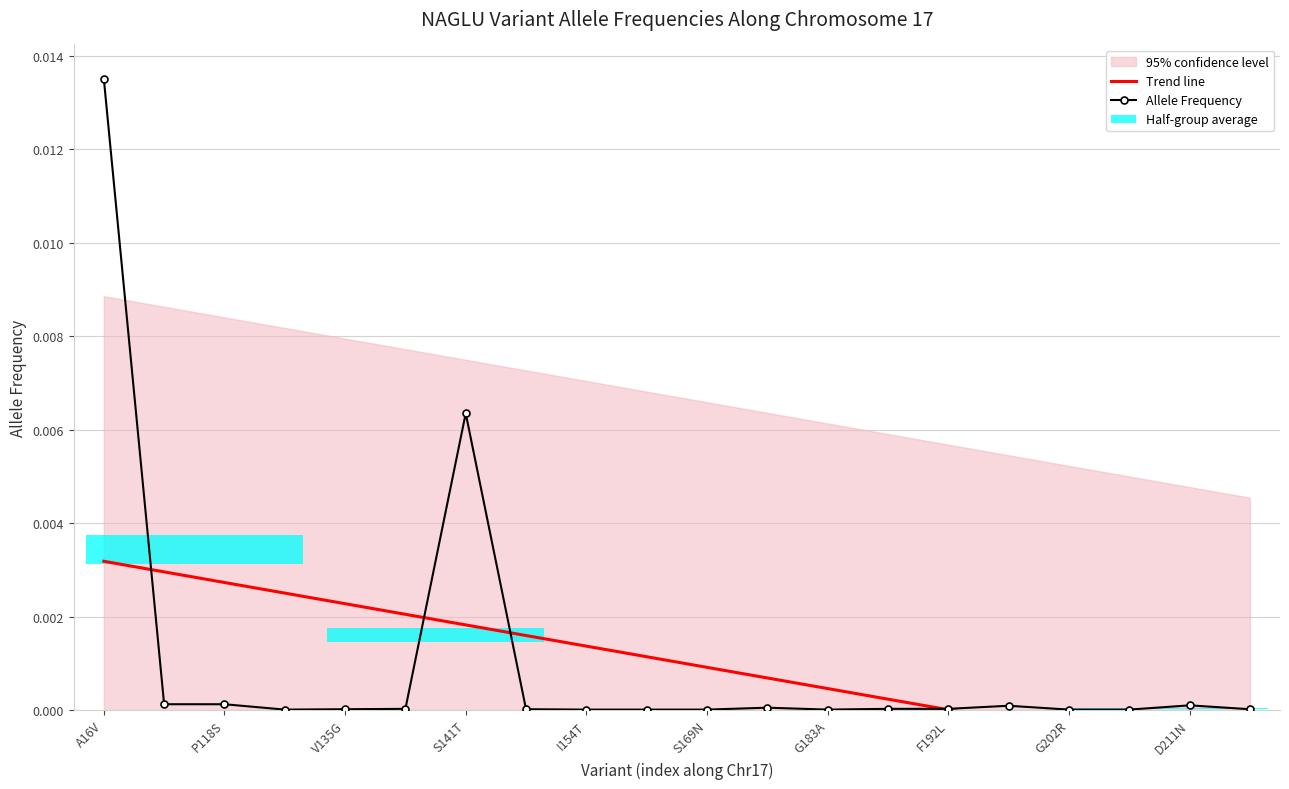

Is it true that Allele Frequency equals 0.0 at I154T?

True